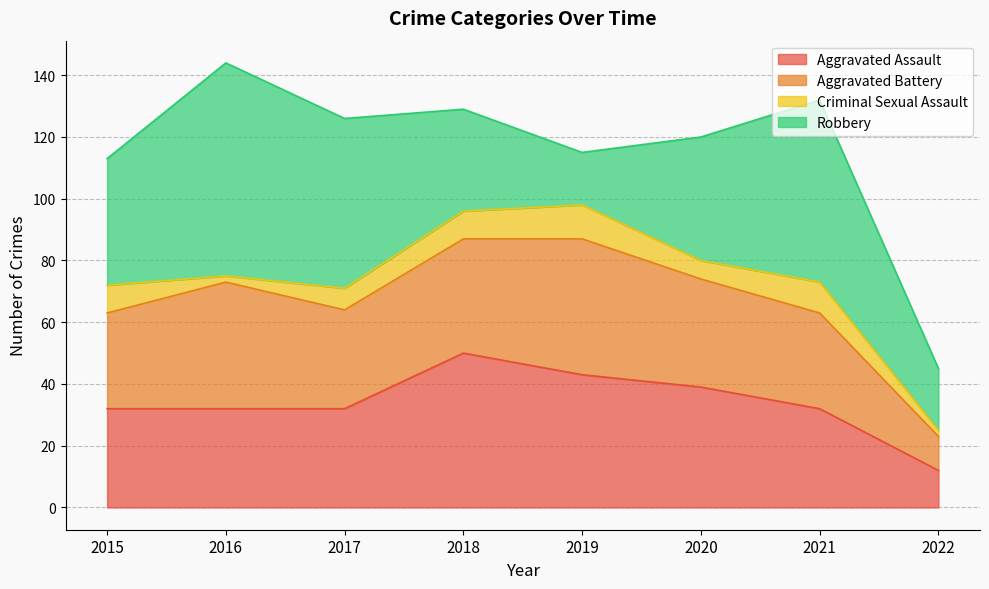

At 2022, list the series in order from smallest to largest.

Criminal Sexual Assault, Aggravated Battery, Aggravated Assault, Robbery